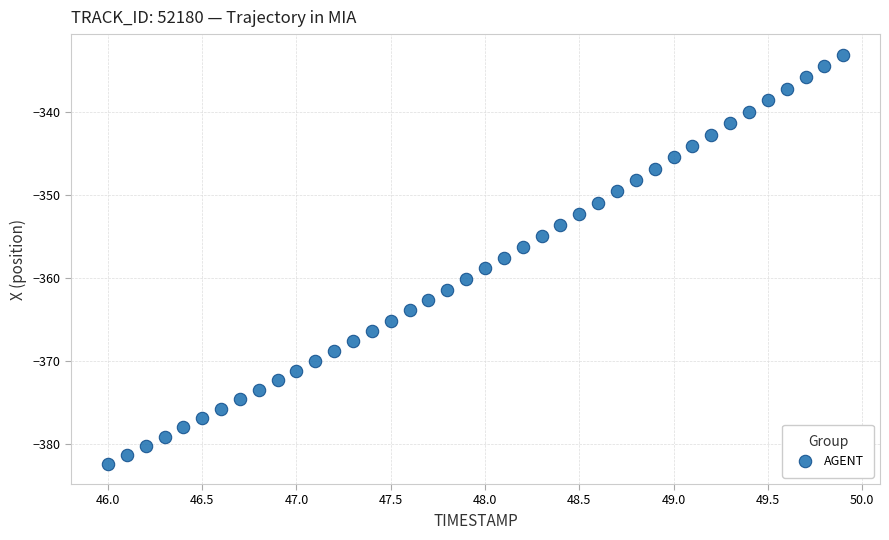

What is the range of X values (max minus min)?

3.9